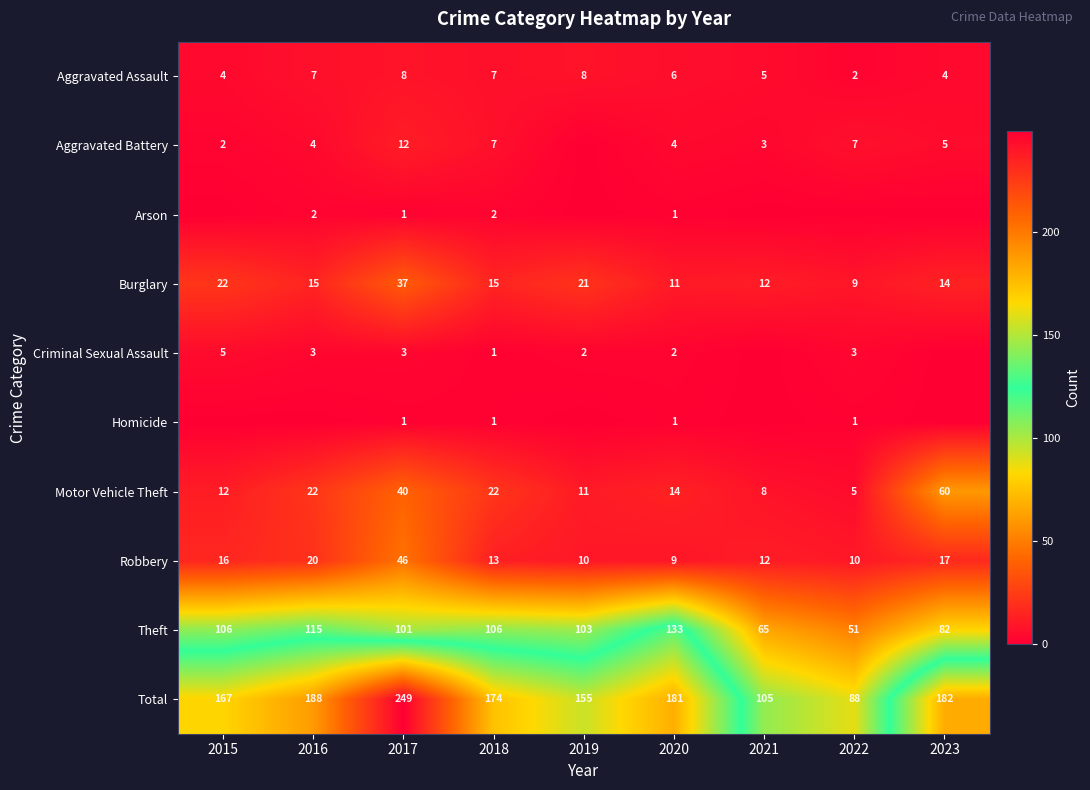

How many data points in Aggravated Assault are less than 6?

4